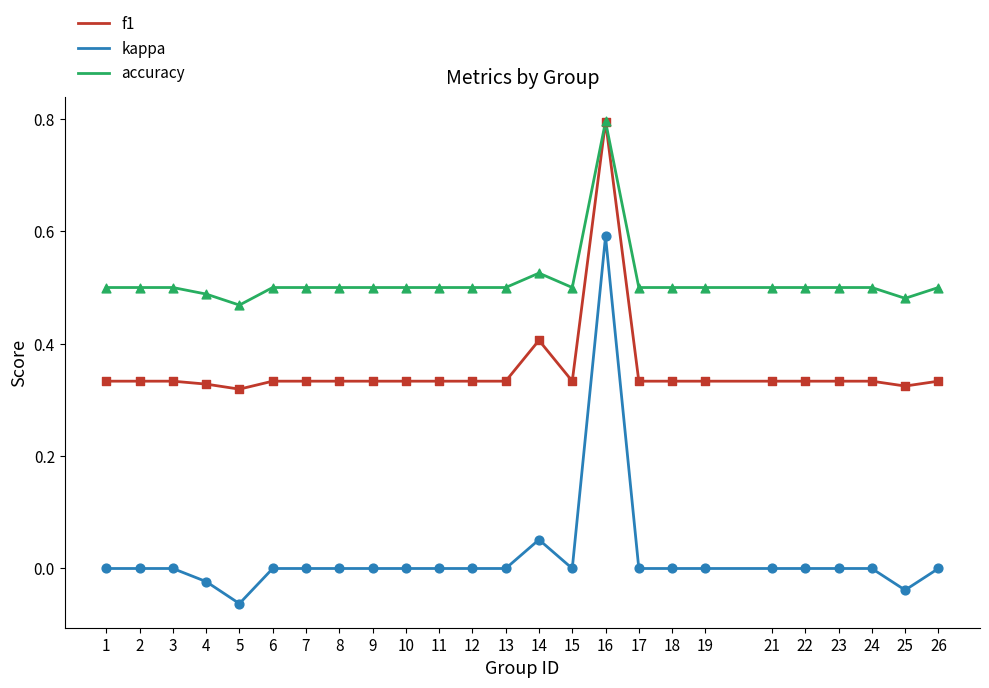

At which category is the sum across all series the highest?

16